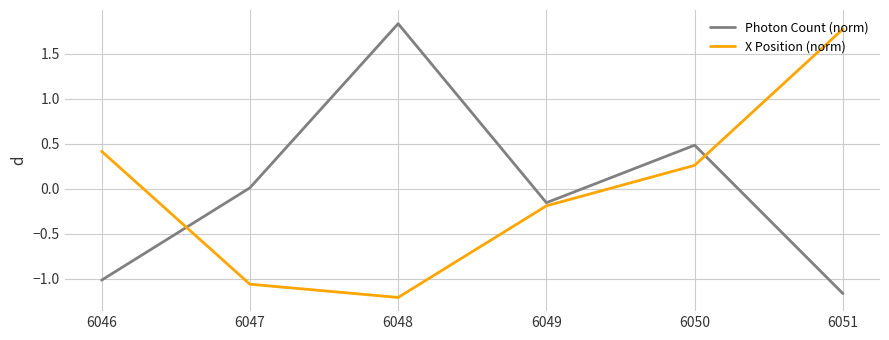

At which label does X Position (norm) reach its minimum?

6048